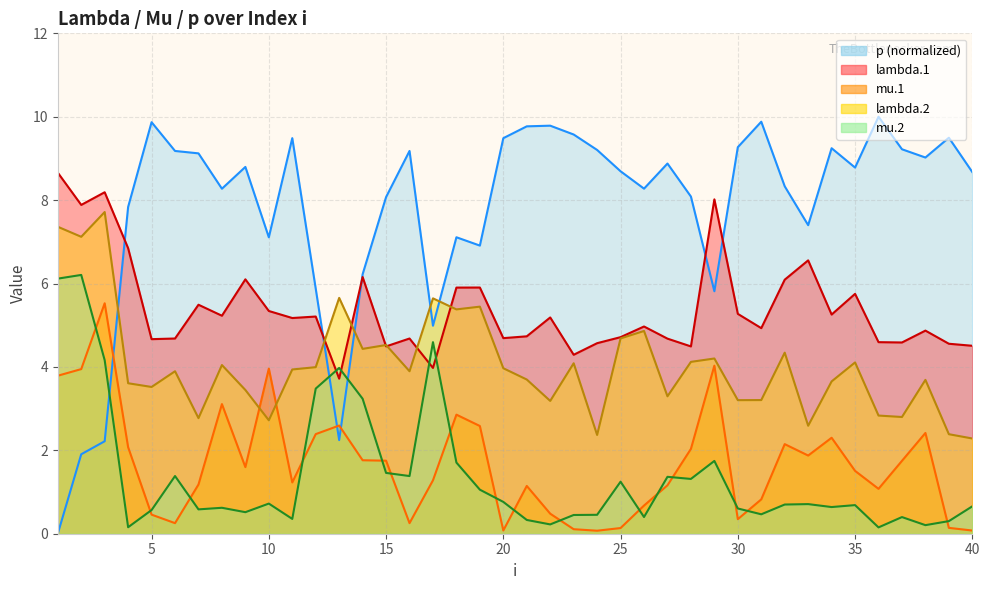

Reading left to right, list all the values displayed in this chart.

lambda.1: 8.7	7.9	8.2	6.8	4.7	4.7	5.5	5.2	6.1	5.3	5.2	5.2	3.7	6.2	4.5	4.7	4.0	5.9	5.9	4.7	4.7	5.2	4.3	4.6	4.7	5.0	4.7	4.5	8.0	5.3	4.9	6.1	6.6	5.3	5.8	4.6	4.6	4.9	4.6	4.5
mu.1: 3.8	3.9	5.5	2.1	0.5	0.3	1.2	3.1	1.6	4.0	1.2	2.4	2.6	1.8	1.8	0.3	1.3	2.9	2.6	0.1	1.1	0.5	0.1	0.1	0.1	0.7	1.2	2.0	4.0	0.3	0.8	2.1	1.9	2.3	1.5	1.1	1.7	2.4	0.1	0.1
lambda.2: 7.4	7.1	7.7	3.6	3.5	3.9	2.8	4.0	3.4	2.7	3.9	4.0	5.7	4.4	4.5	3.9	5.6	5.4	5.4	4.0	3.7	3.2	4.1	2.4	4.7	4.9	3.3	4.1	4.2	3.2	3.2	4.3	2.6	3.7	4.1	2.8	2.8	3.7	2.4	2.3
mu.2: 6.1	6.2	4.2	0.2	0.6	1.4	0.6	0.6	0.5	0.7	0.4	3.5	4.0	3.2	1.5	1.4	4.6	1.7	1.1	0.8	0.3	0.2	0.4	0.5	1.2	0.4	1.4	1.3	1.7	0.6	0.5	0.7	0.7	0.6	0.7	0.2	0.4	0.2	0.3	0.7
p: 0.0	1.9	2.2	7.8	9.9	9.2	9.1	8.3	8.8	7.1	9.5	5.9	2.2	6.2	8.1	9.2	5.0	7.1	6.9	9.5	9.8	9.8	9.6	9.2	8.7	8.3	8.9	8.1	5.8	9.3	9.9	8.3	7.4	9.2	8.8	10.0	9.2	9.0	9.5	8.7